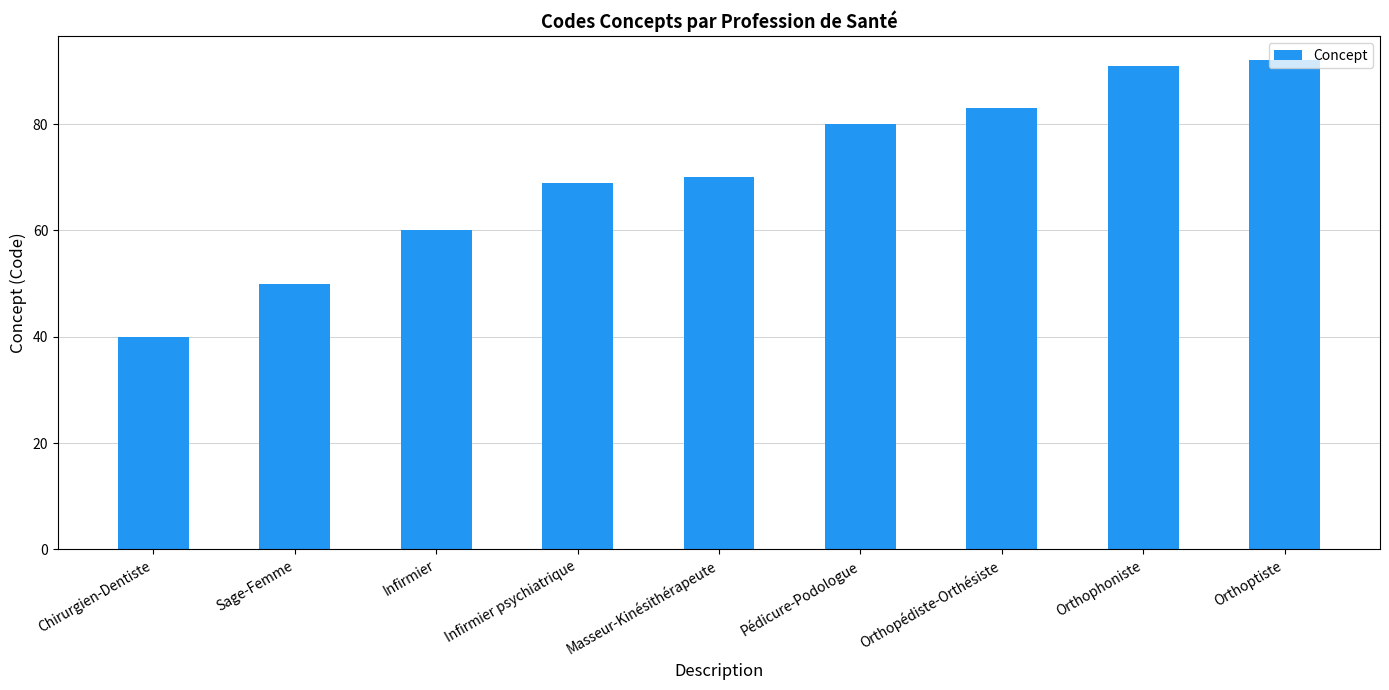

The value at Orthopédiste-Orthésiste is 83. True or false?

True